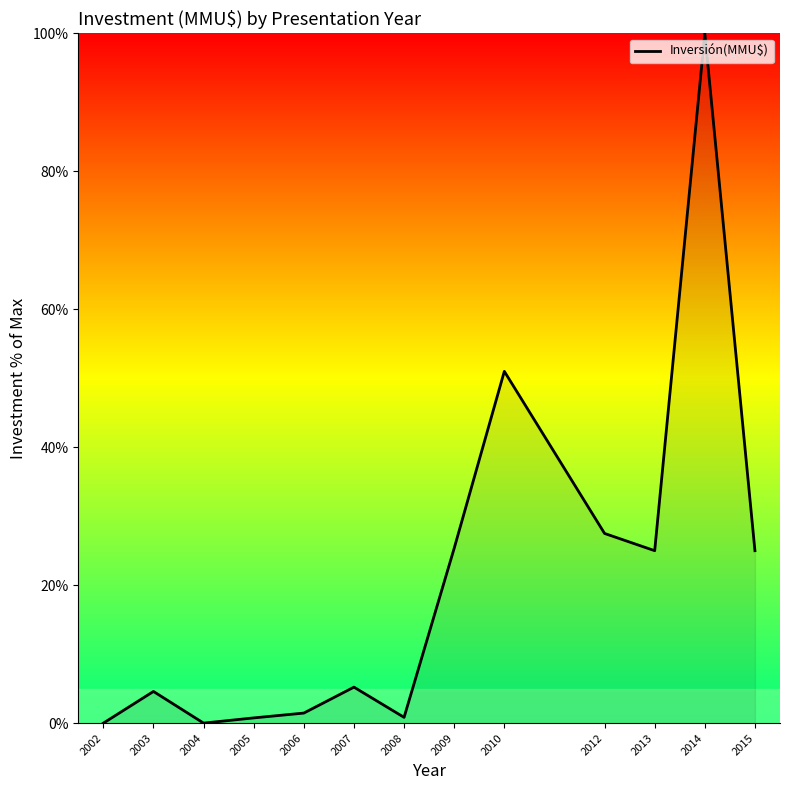

At which category does the chart reach its peak across all series?

2014